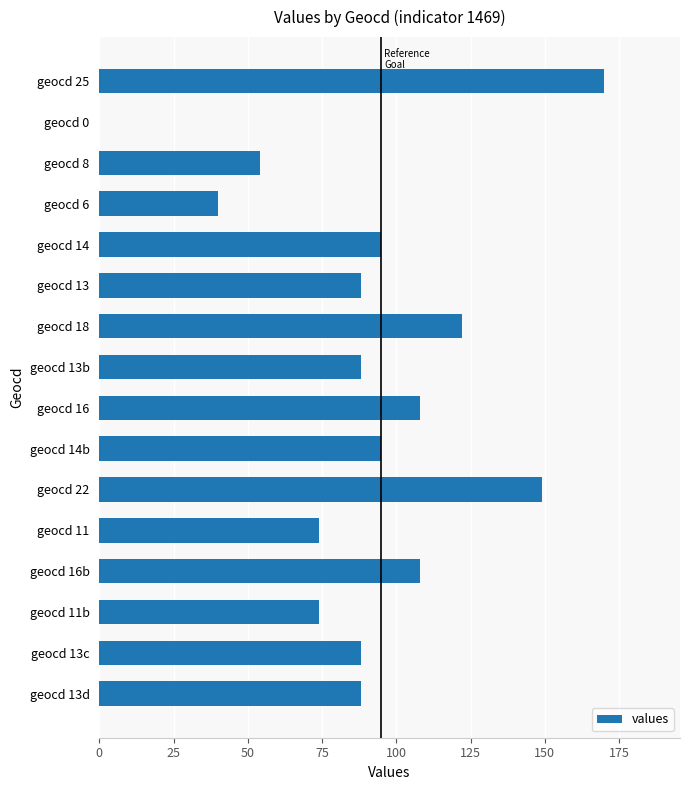

What is the approximate value at geocd 13c, to the nearest 5?

90